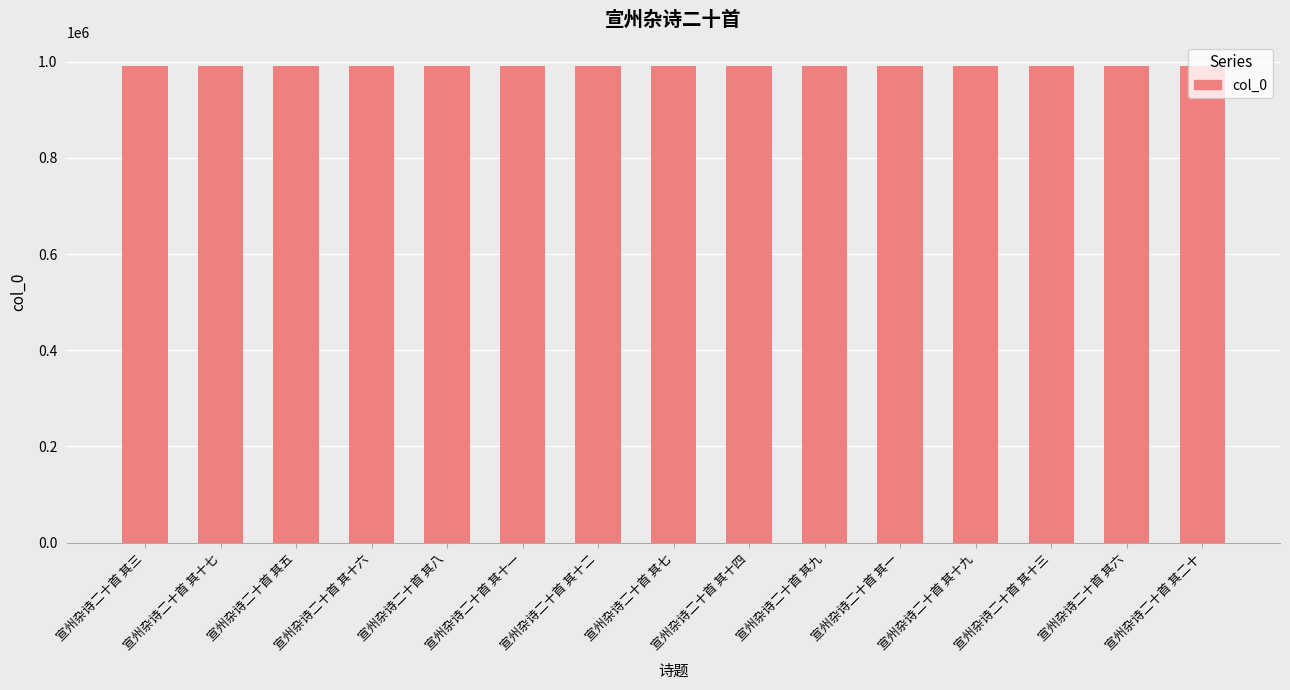

What is the value of the 8th bar from the left?

991262